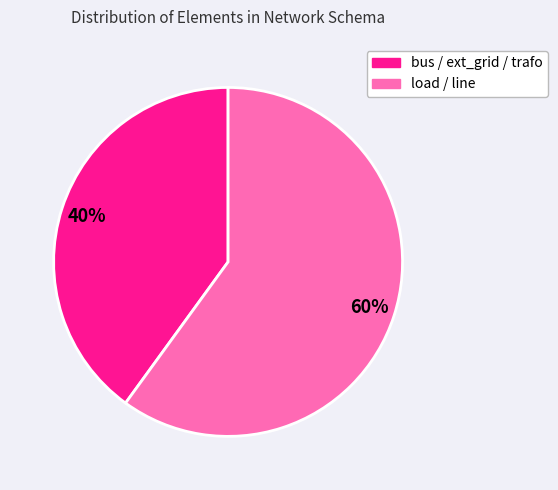

To the nearest percent, what is the average slice percentage?

50%